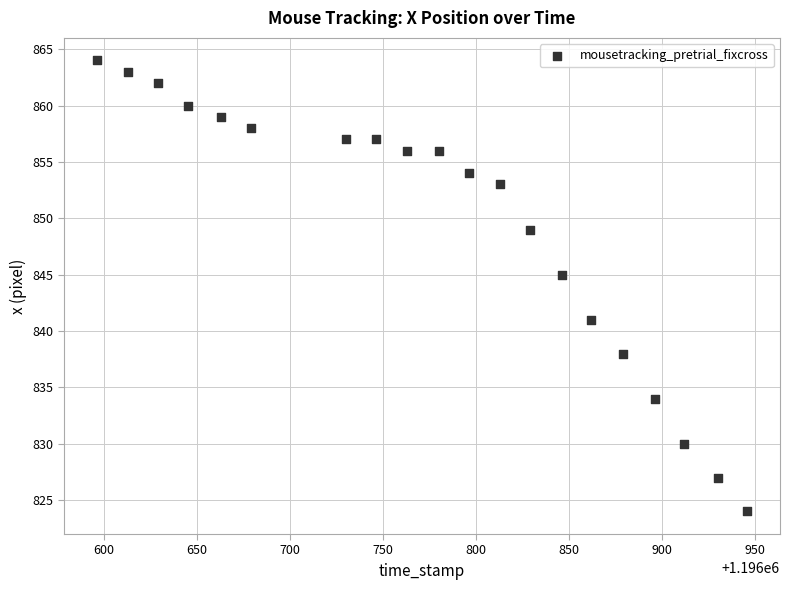

What is the range of Y values (max minus min)?

40